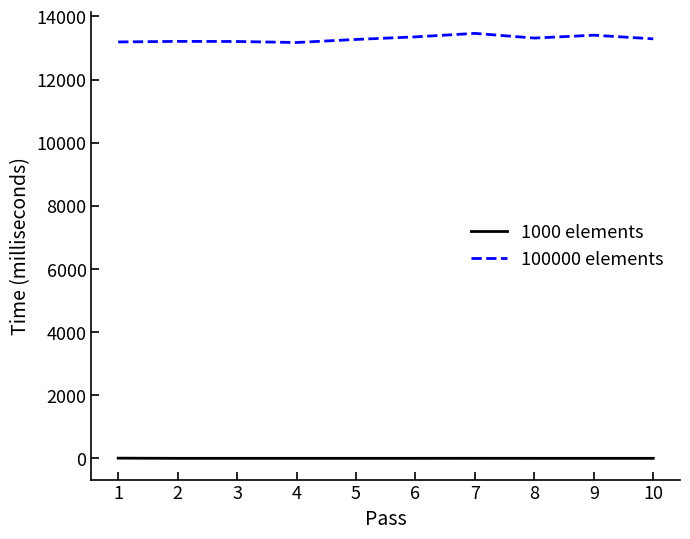

True or false: 100000 elements and 1000 elements intersect in this chart.

False